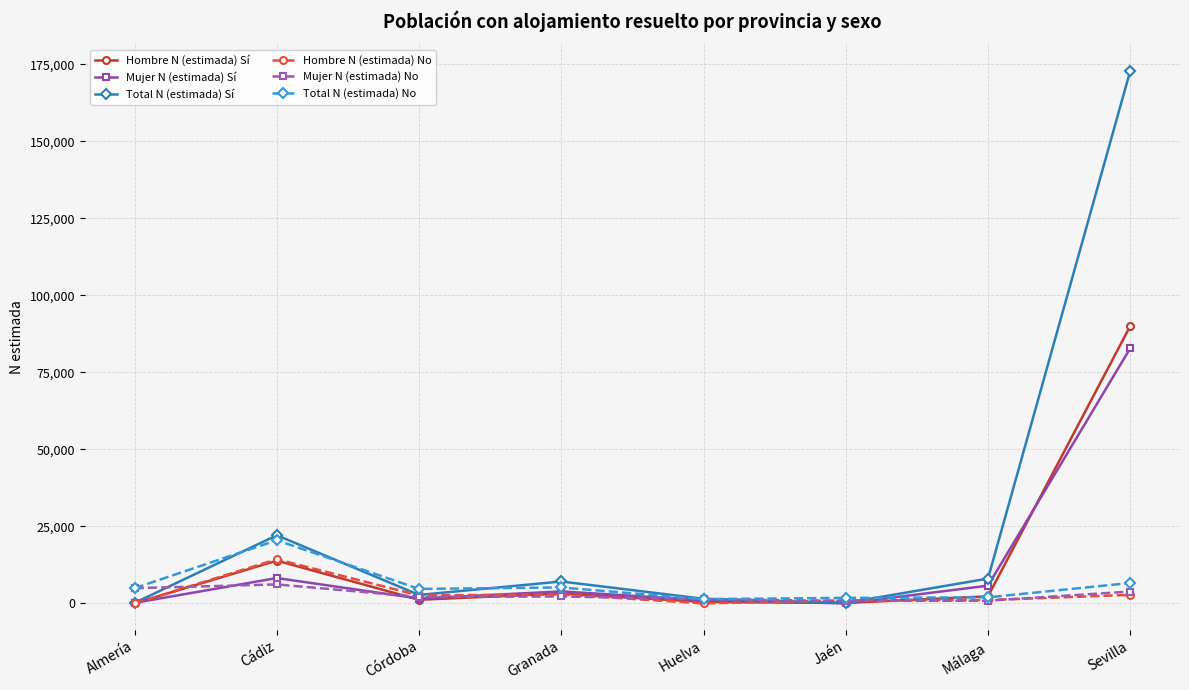

What are all the series names shown in the legend?

Hombre N (estimada) Sí, Mujer N (estimada) Sí, Total N (estimada) Sí, Hombre N (estimada) No, Mujer N (estimada) No, Total N (estimada) No